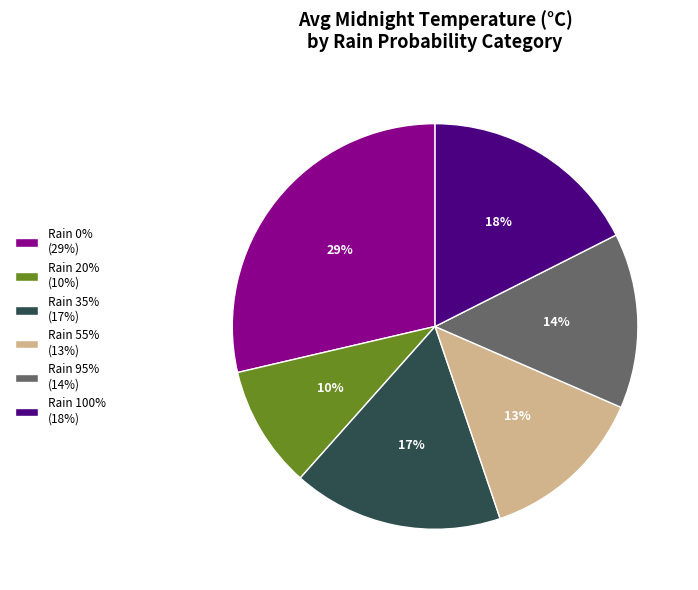

Which slice is the smallest?

Rain 20% (10%)